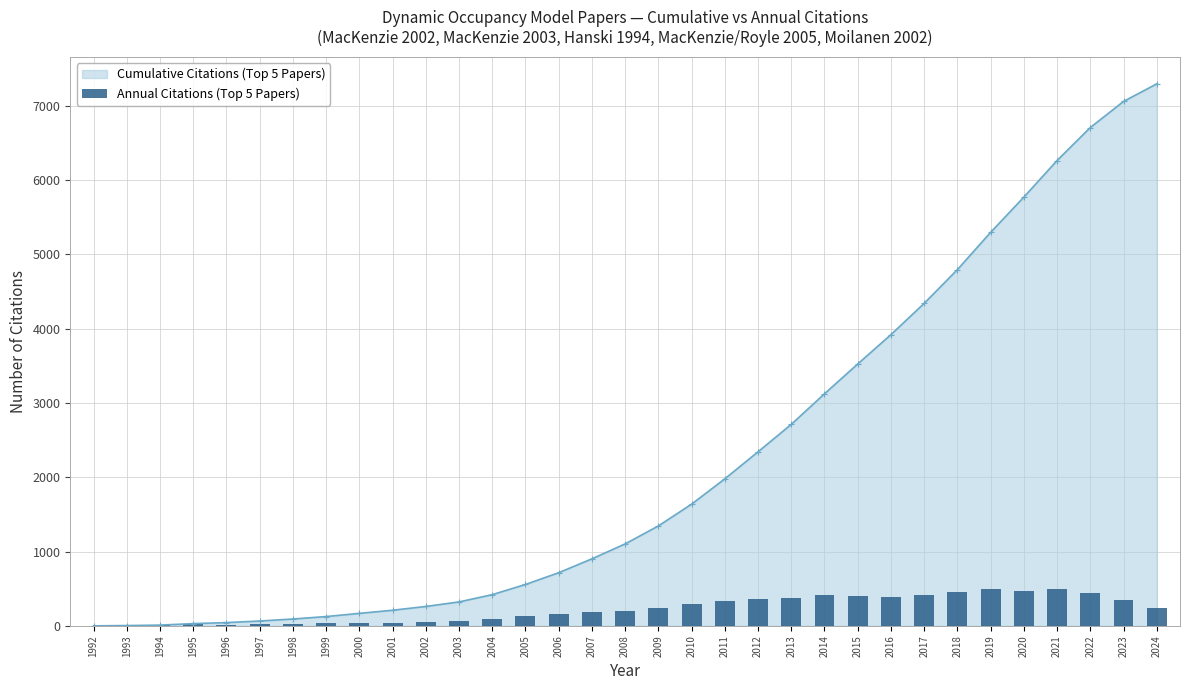

Reading right to left, what are all the values shown in this chart?

237	351	444	493	474	502	454	421	395	401	412	369	364	341	293	242	201	187	158	137	98	61	51	42	43	33	27	21	14	20	6	4	0